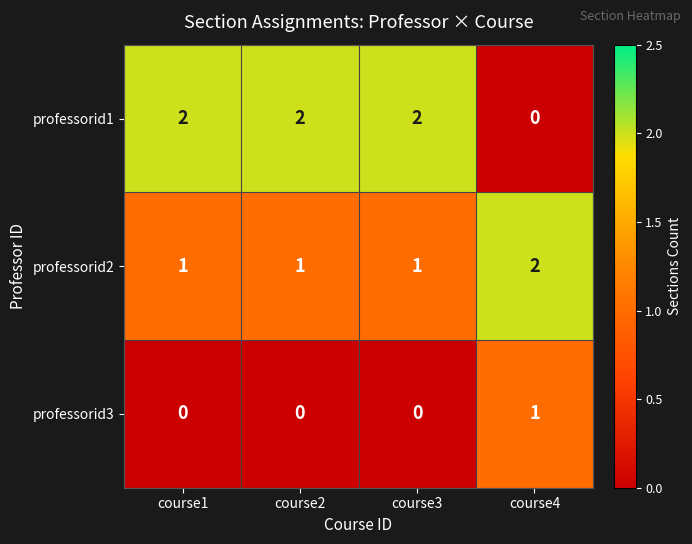

The professorid1 series shows 0 at course4. True or false?

True